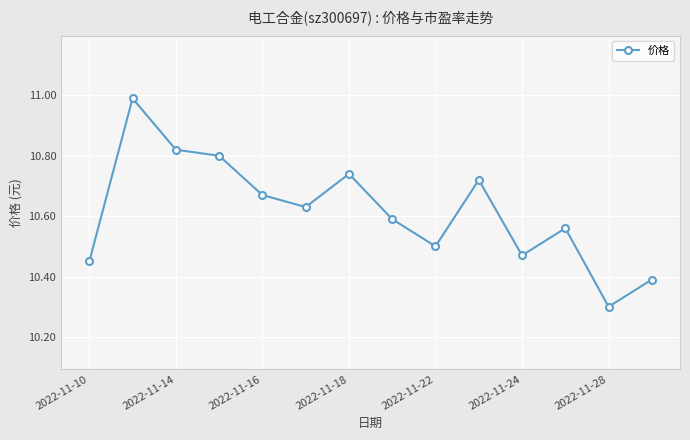

What is the difference between the second highest and second lowest values?

0.4